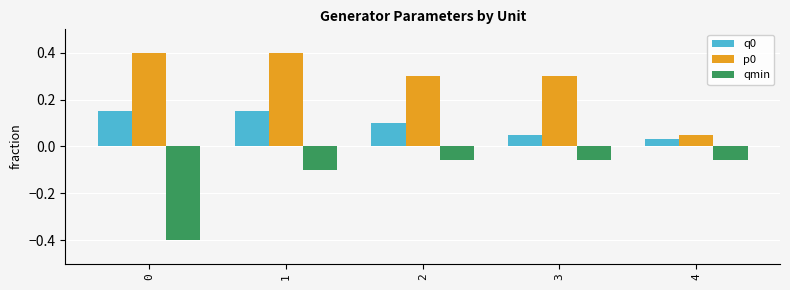

Is the value of qmin at 1 greater than the value of p0 at 2?

No